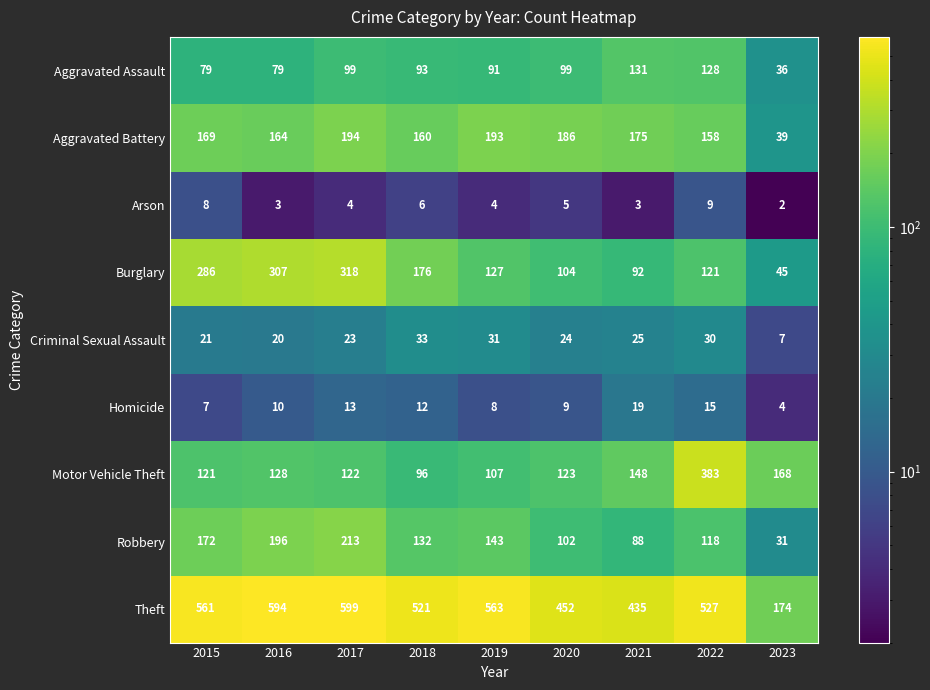

Count the number of categories in the chart.

9